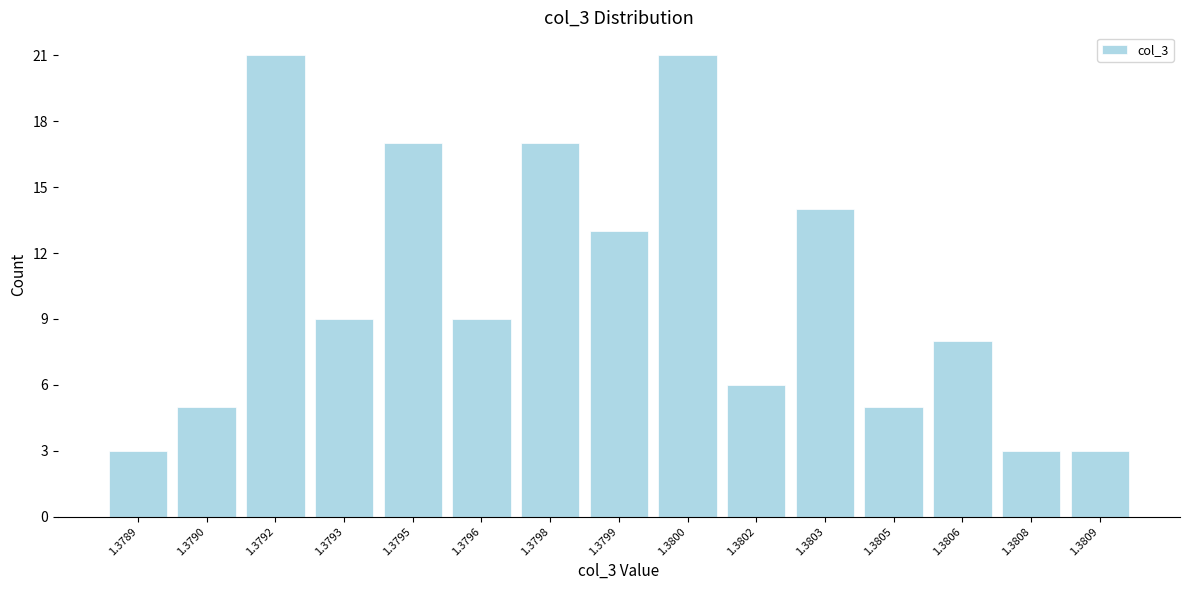

Reading left to right, what are all the values shown in this chart?

3	5	21	9	17	9	17	13	21	6	14	5	8	3	3